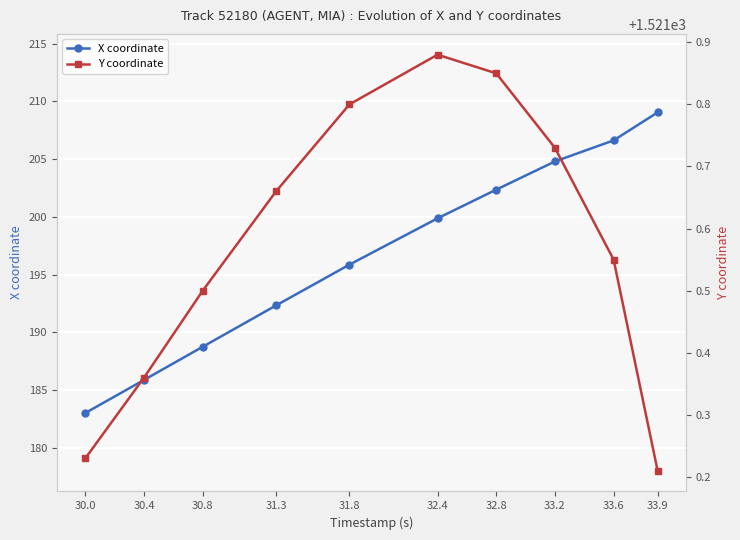

What are all the series names shown in the legend?

X coordinate, Y coordinate